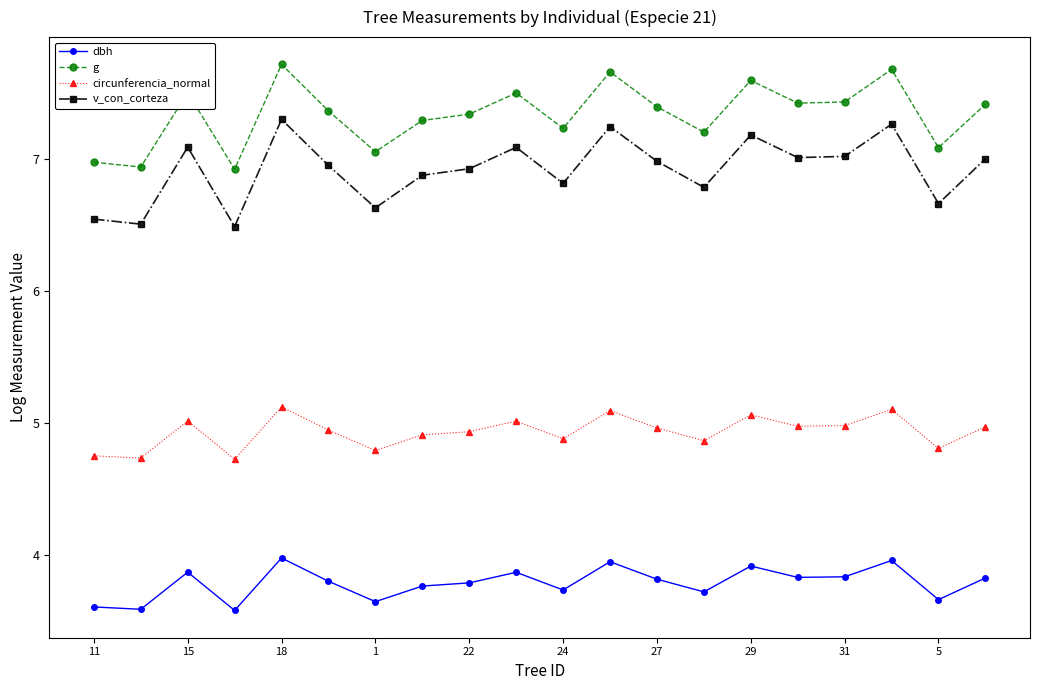

What is the value of the dbh point at the 9th from the left?

3.8